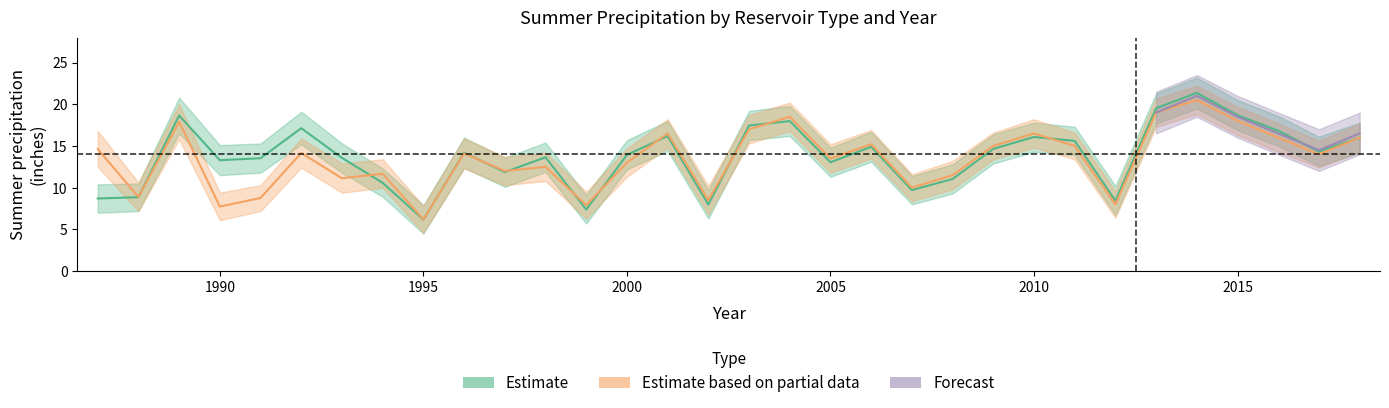

At which label is Type1_hi closest to 15?

1990